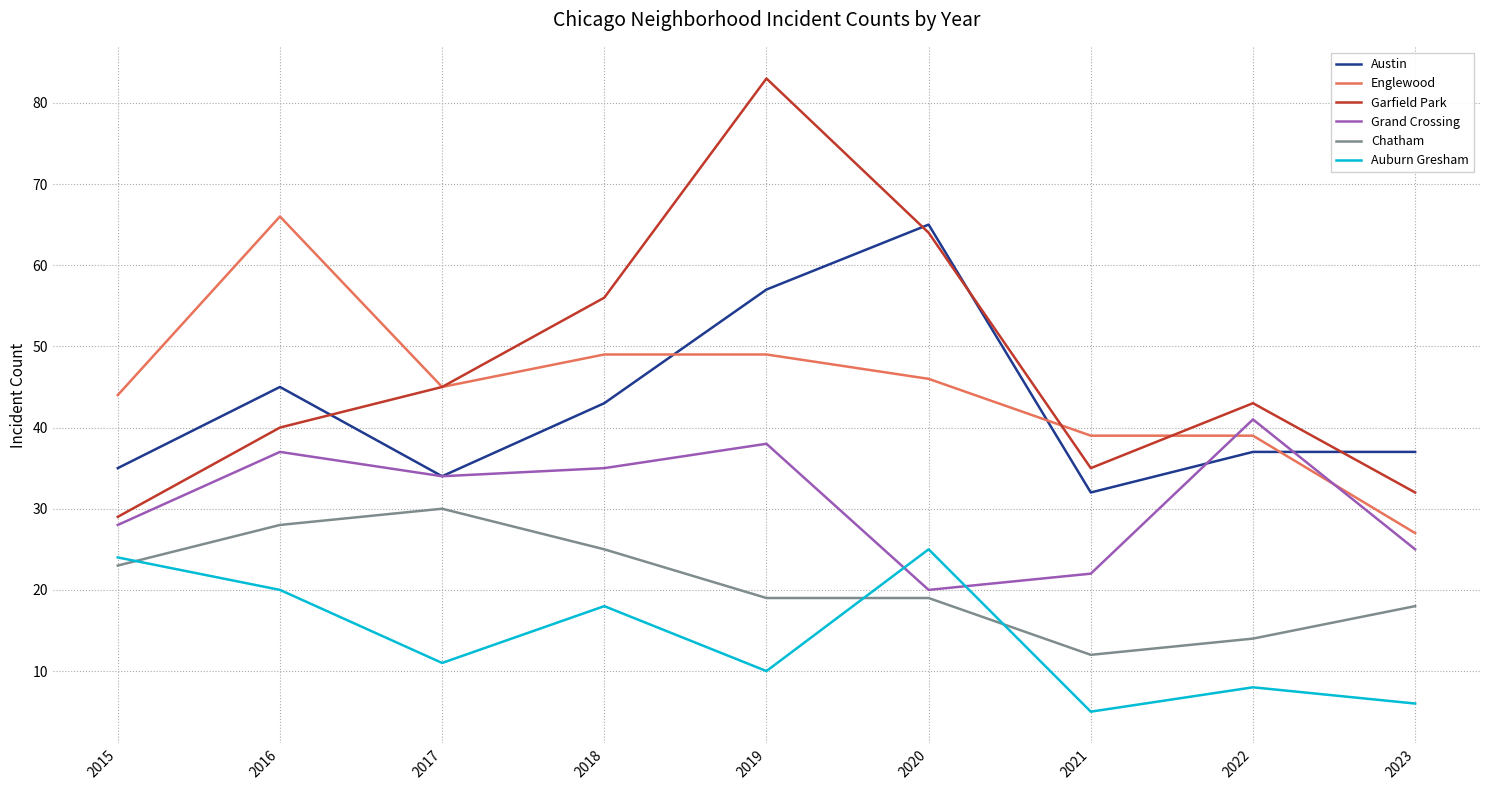

True or false: Chatham and Grand Crossing cross at least once.

False